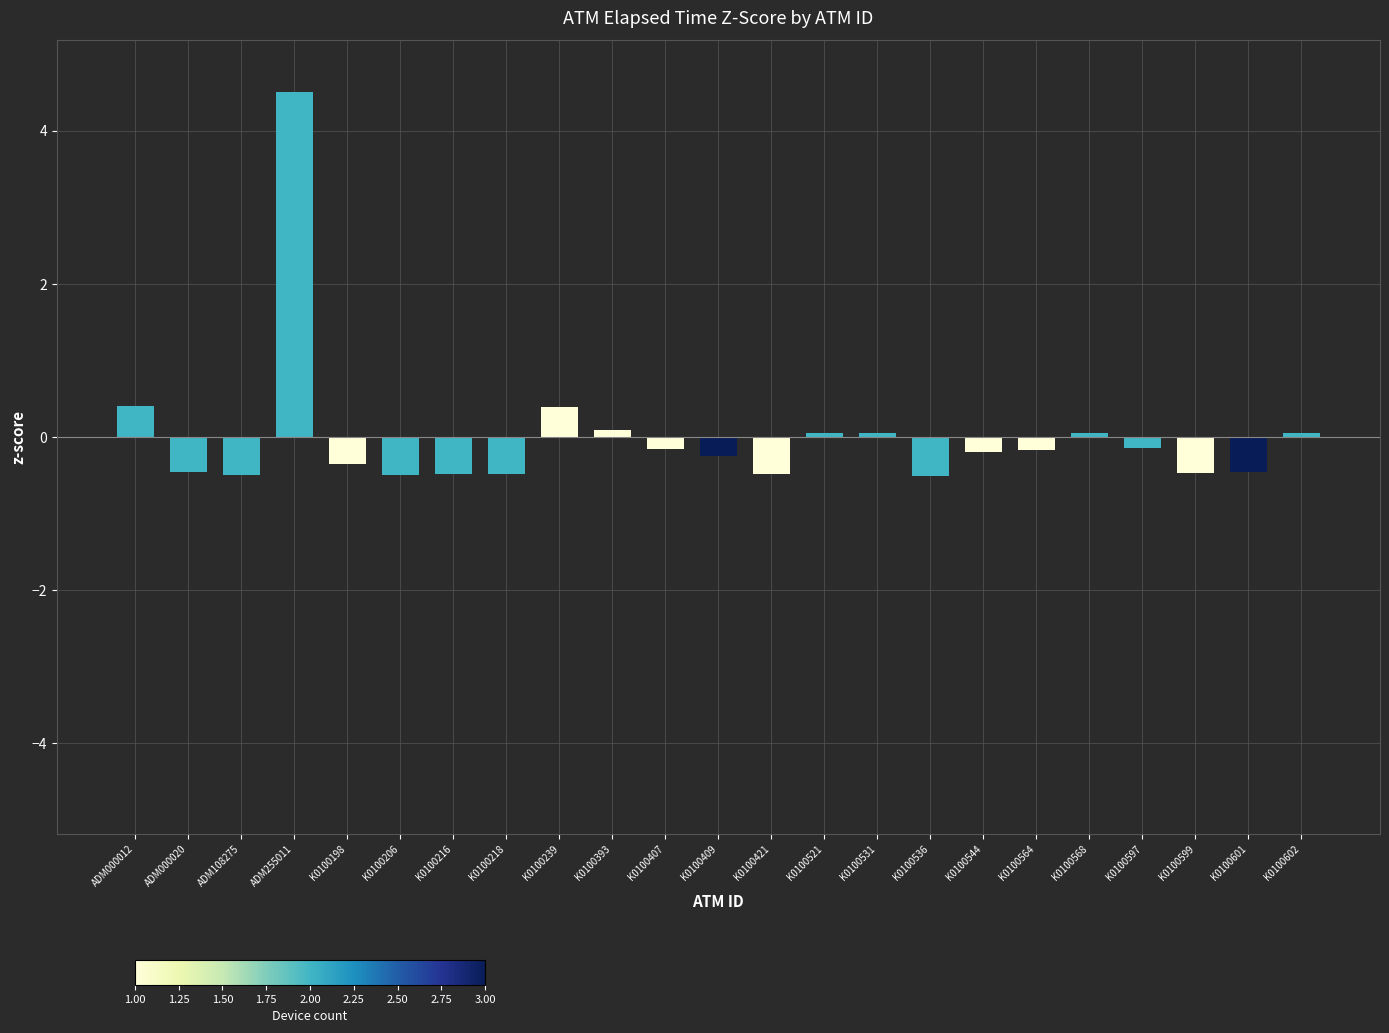

What is the maximum value shown in the chart?

4.5